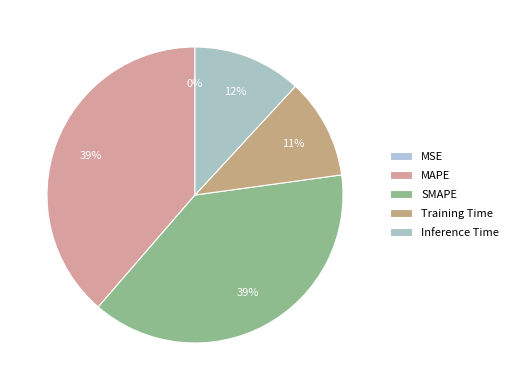

Count the number of slices in the pie.

5